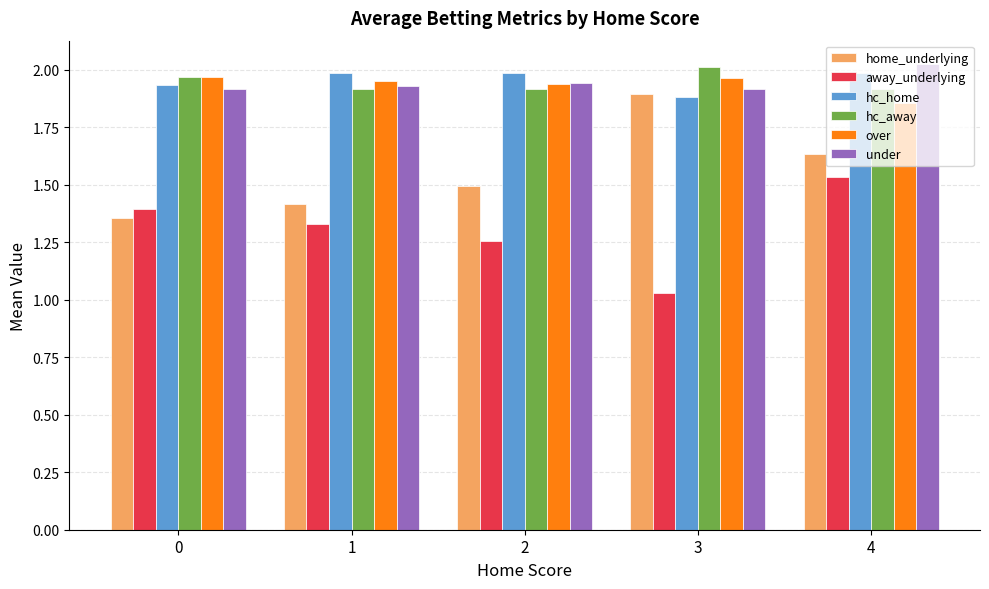

The over series shows 2.0 at 1. True or false?

True